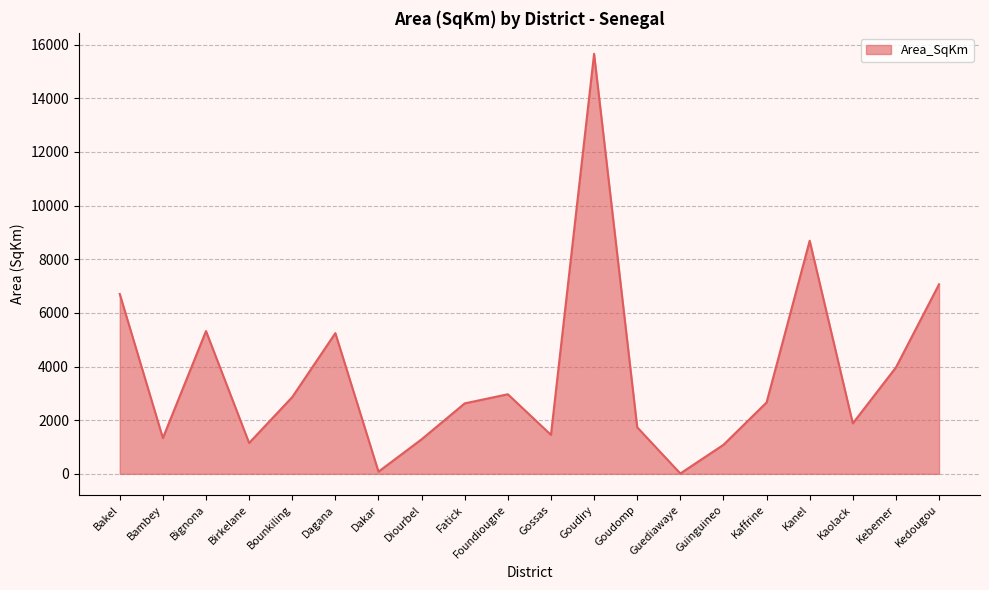

True or false: the data shows 1881.8 at Kaolack.

True